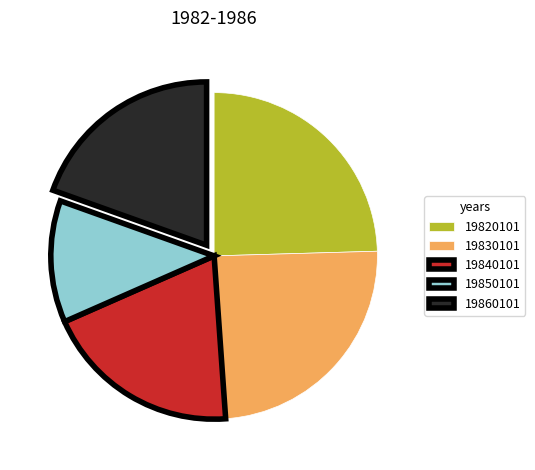

True or false: 19830101 accounts for 15% of the total.

False